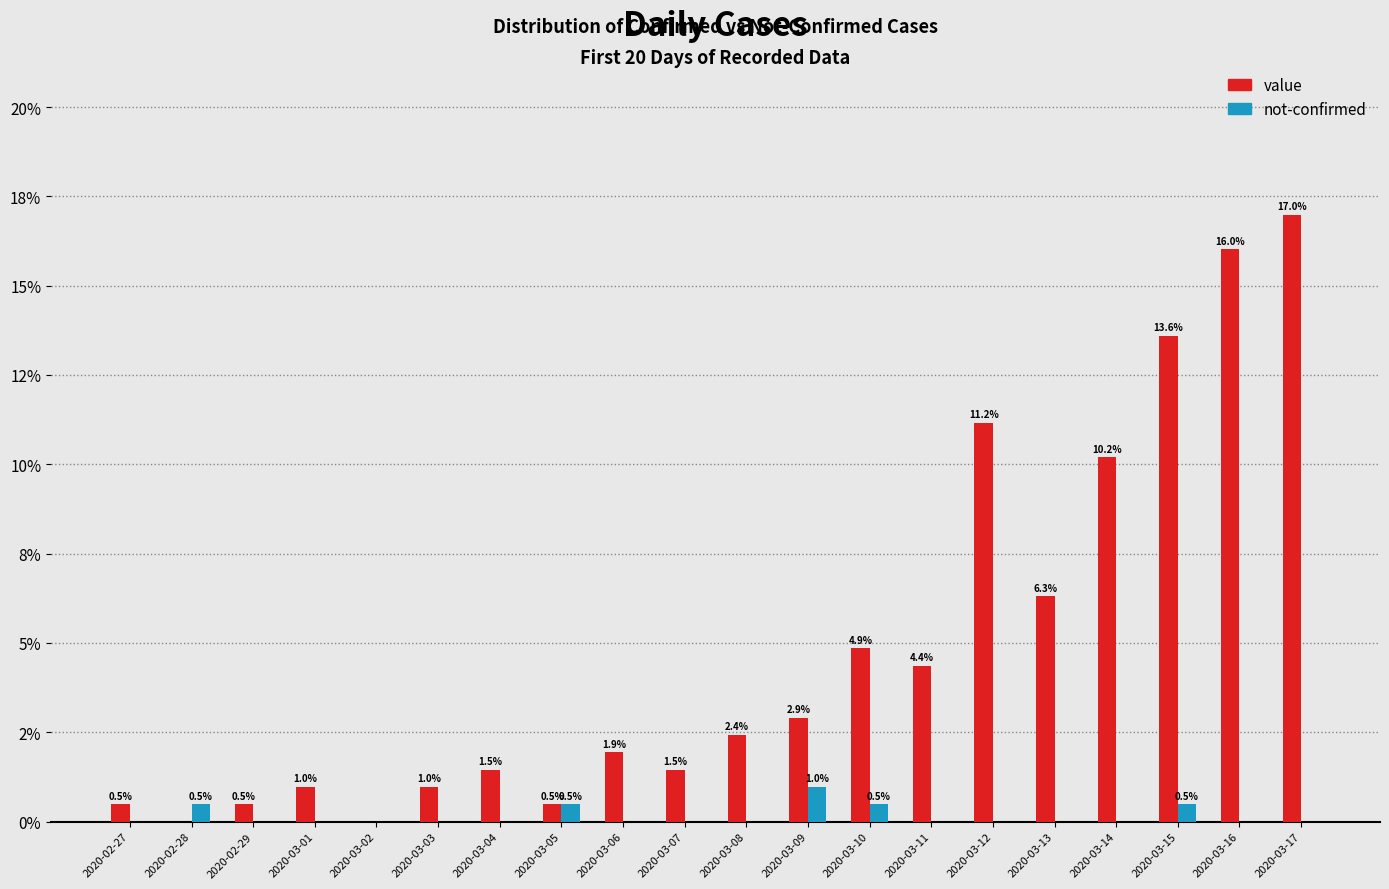

What position from the left is 2020-03-04?

7